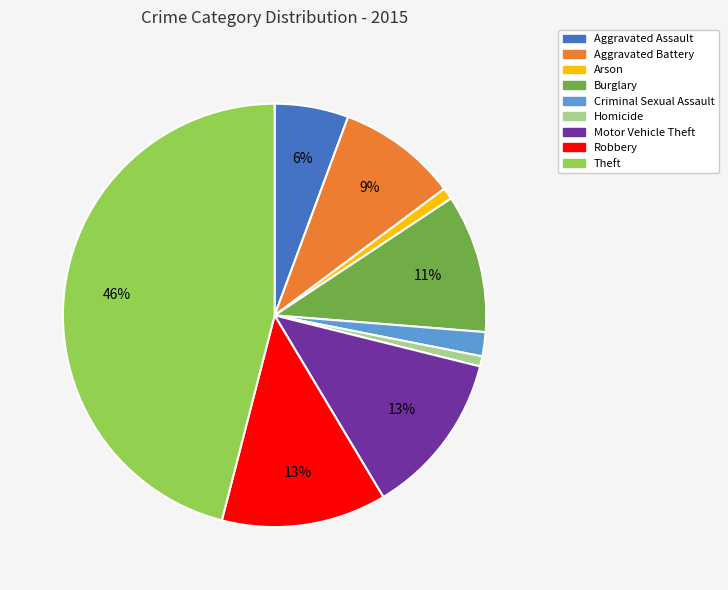

To the nearest percent, what portion does Burglary represent?

11%